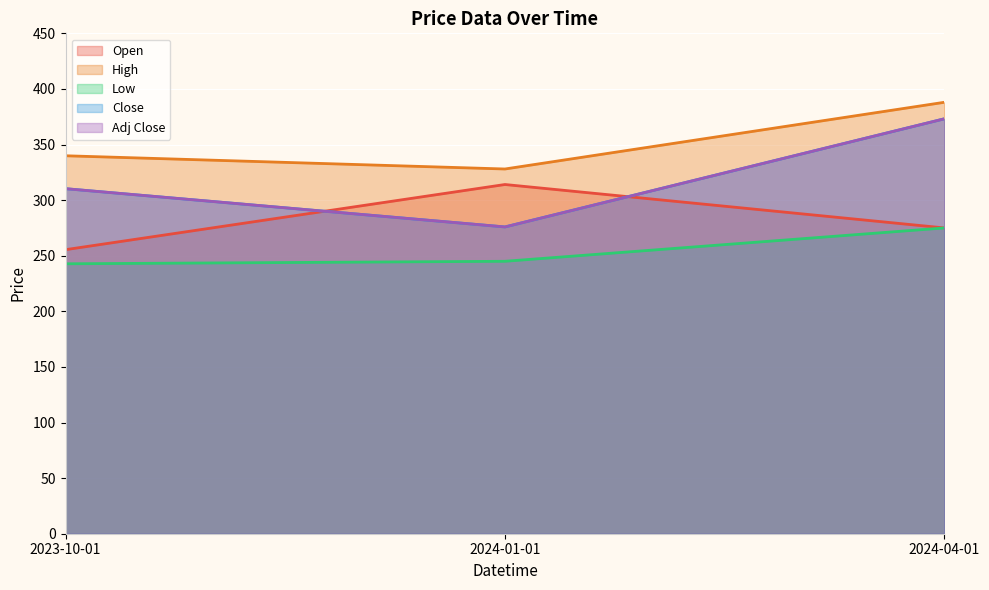

Which series has the largest total across all categories?

High